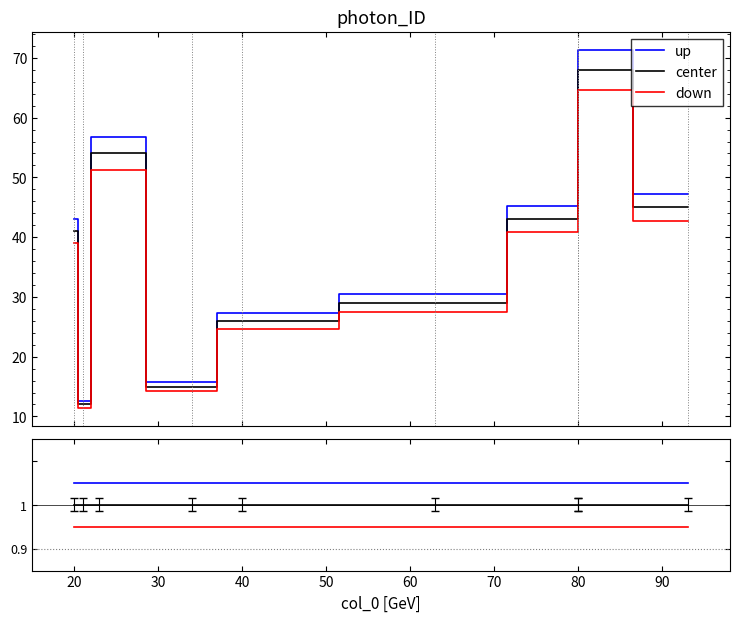

Reading right to left, what are all the values shown in this chart?

up: 1.1	1.1	1.1	1.1	1.1	1.1	1.1	1.1	1.1
center: 1.0	1.0	1.0	1.0	1.0	1.0	1.0	1.0	1.0
down: 0.9	0.9	1.0	0.9	0.9	0.9	0.9	0.9	0.9